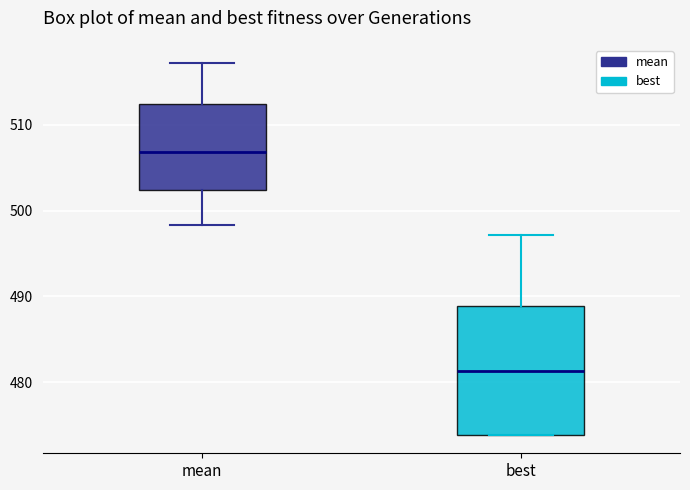

Reading left to right, transcribe this box plot: for each box, give where its median line is, the range the box spans, and where its two whiskers end, as read against the y-axis. The values are not printed on the chart, so give them approximately, as read against the axis.

mean: median 507, box 502 to 512, whiskers 498 to 517
best: median 481, box 474 to 489, whiskers 474 to 497